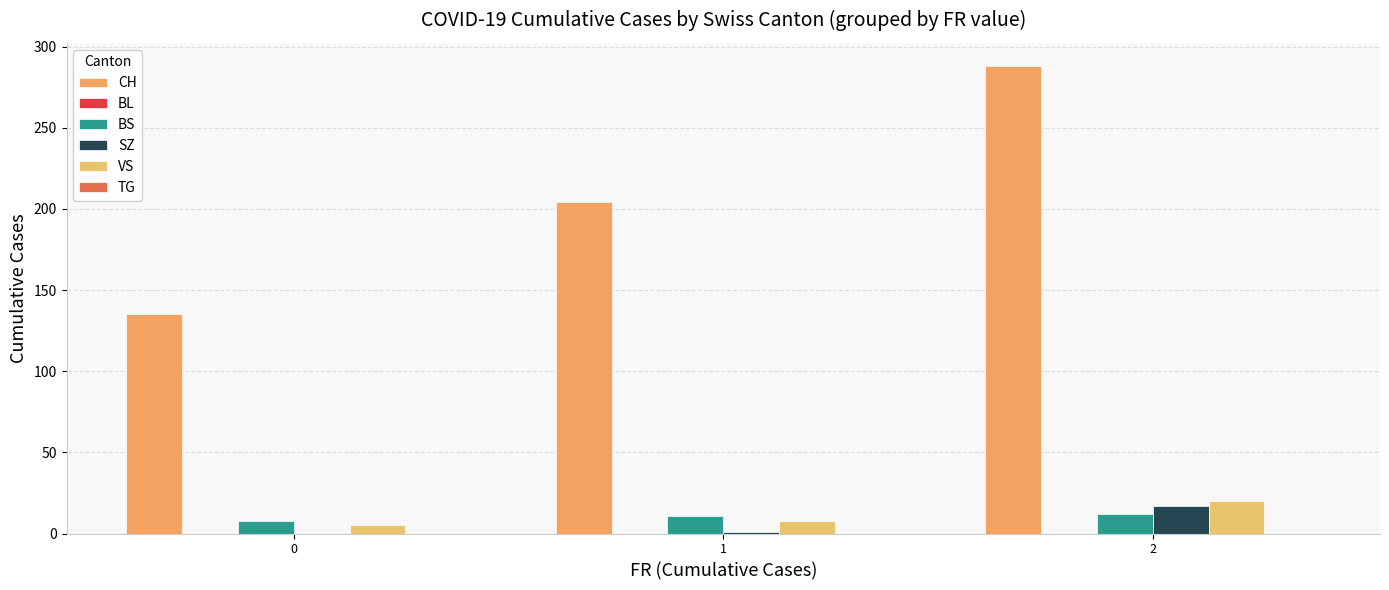

What is the difference between the highest and lowest values at 1?

204